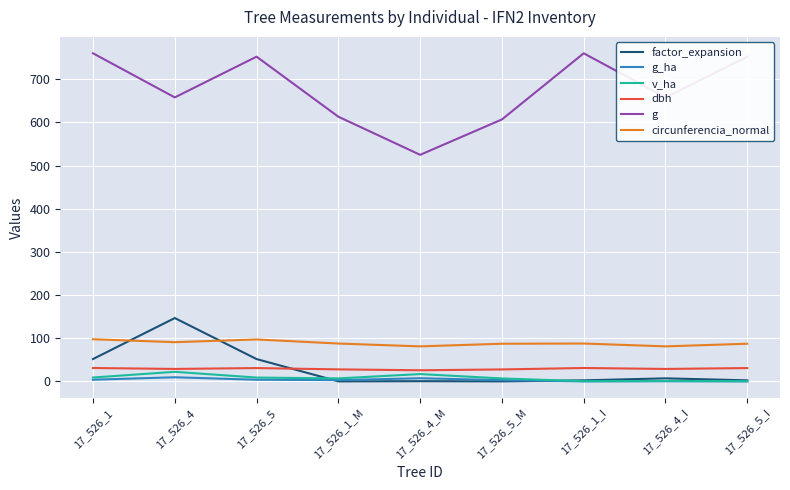

The value of circunferencia_normal at 17_526_4_I is 81.2. True or false?

True